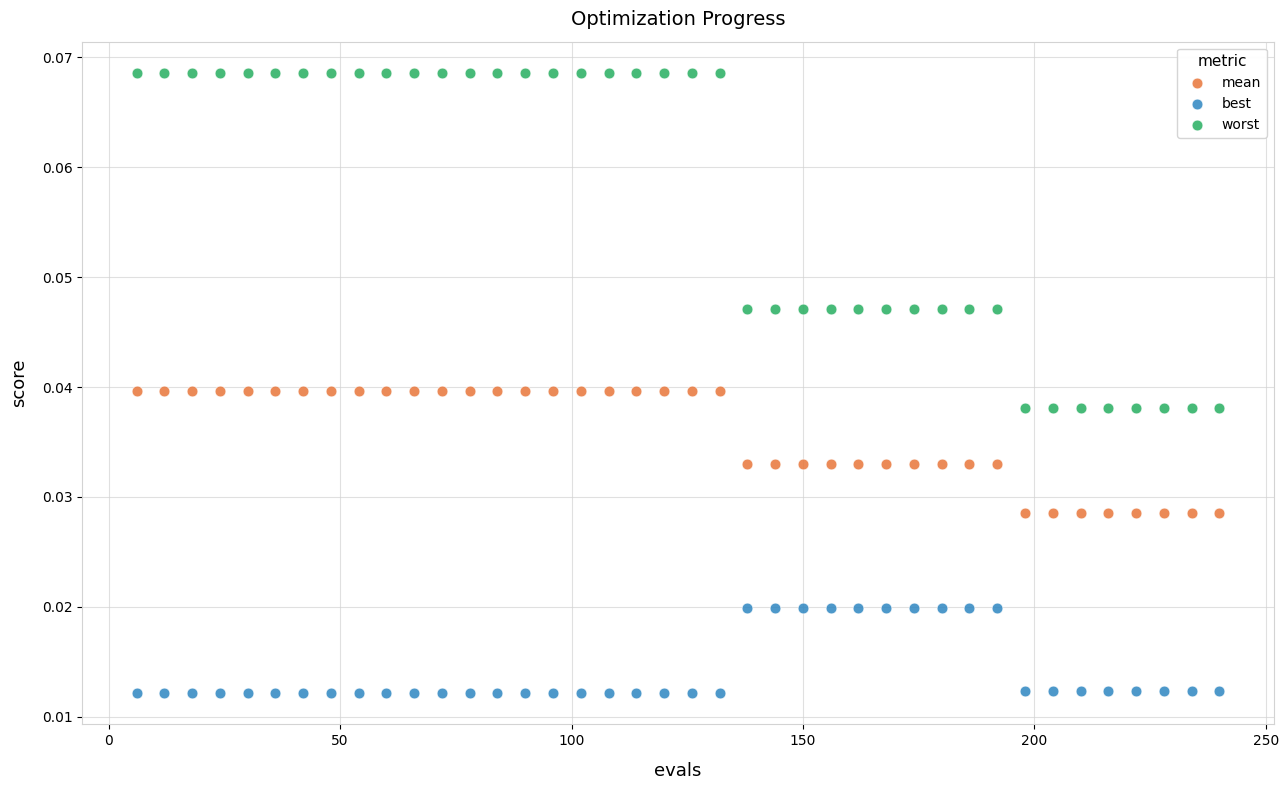

Across all data points, what is the range of X values (max minus min)?

234.0